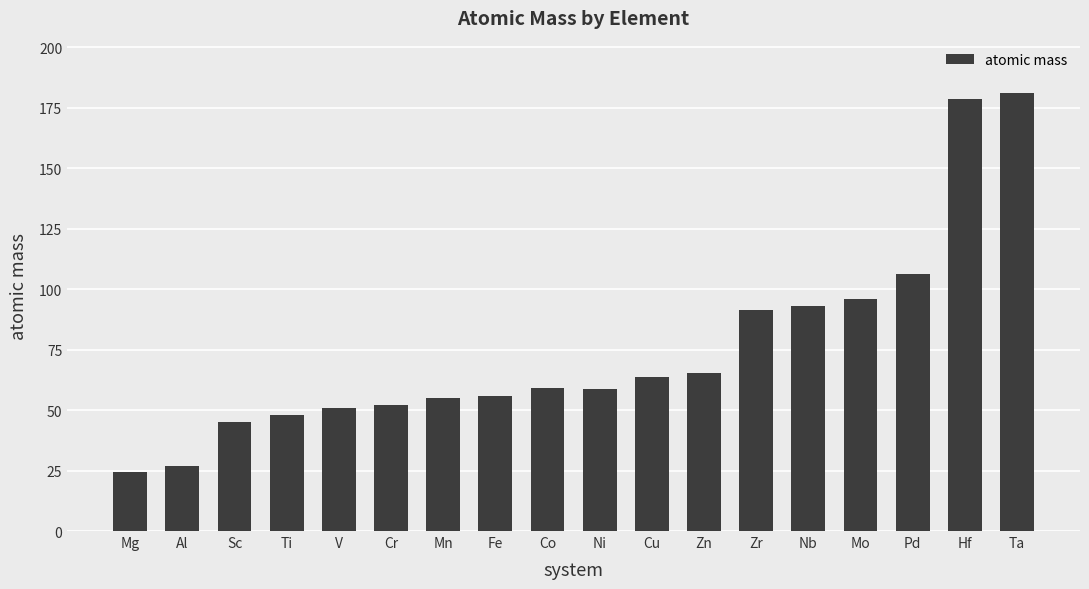

What is the maximum value shown in the chart?

180.9